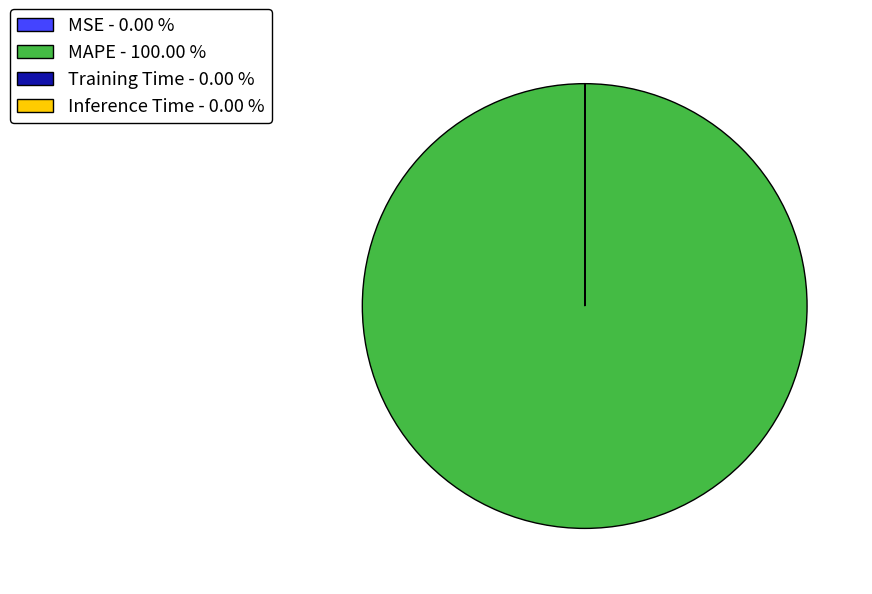

Is there a majority slice in this chart?

Yes